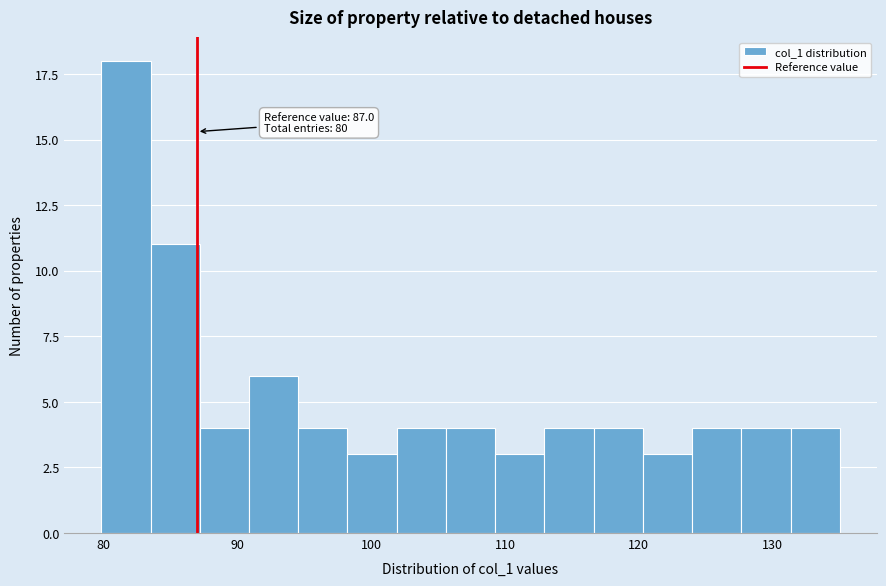

Around what value on the x-axis is the tallest bar? Give the approximate position of its centre, as read against the axis.

82